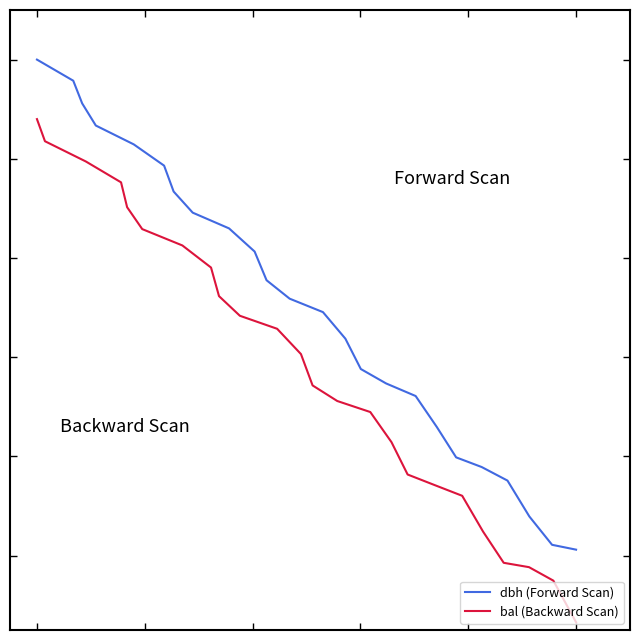

True or false: dbh (Forward Scan) and bal (Backward Scan) intersect in this chart.

False